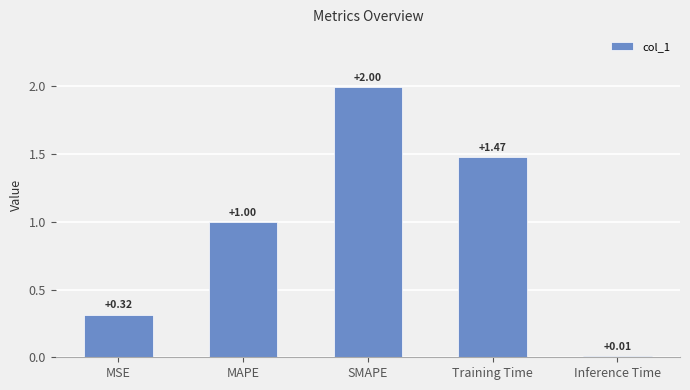

How many bars are there in total?

5